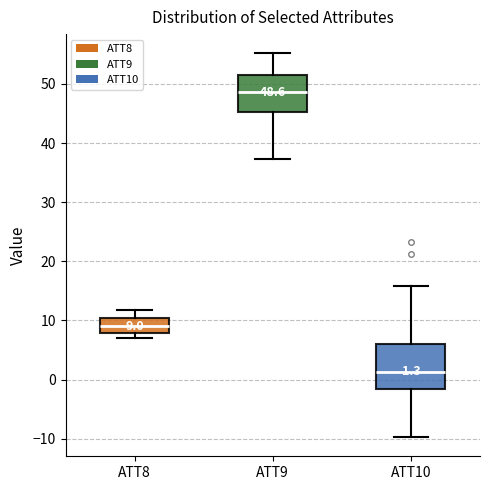

Comparing the boxes themselves (not the whiskers), which one is the tallest?

ATT10